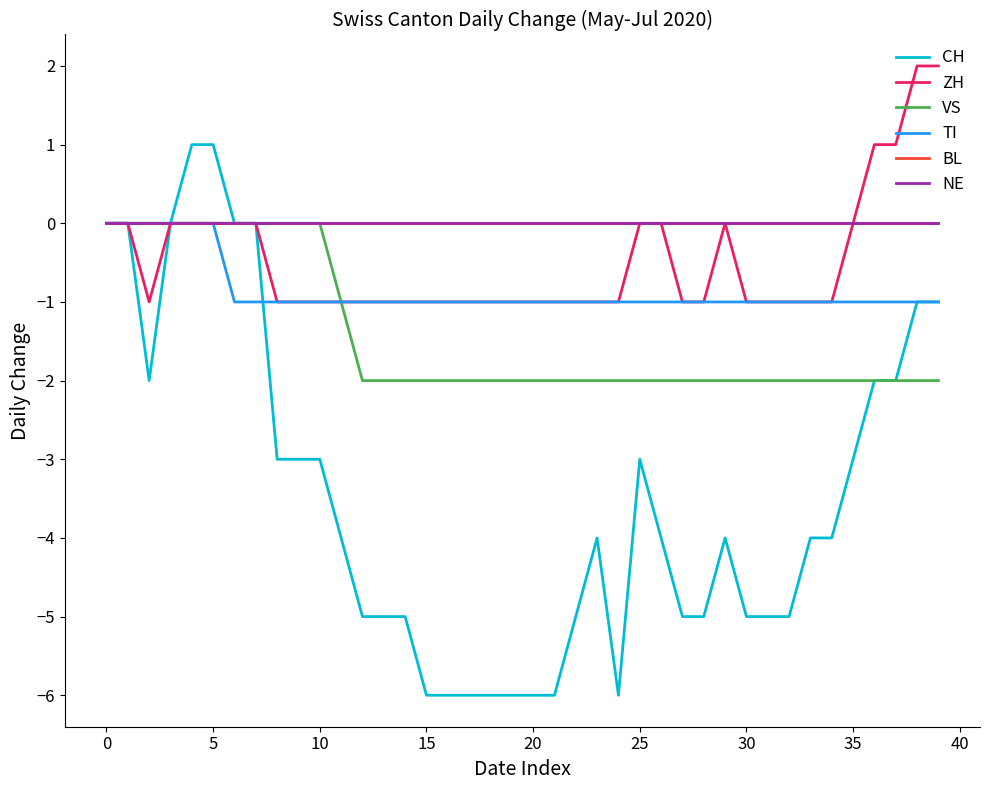

Reading right to left, list all the values displayed in this chart.

CH: -1	-1	-2	-2	-3	-4	-4	-5	-5	-5	-4	-5	-5	-4	-3	-6	-4	-5	-6	-6	-6	-6	-6	-6	-6	-5	-5	-5	-4	-3	-3	-3	0	0	1	1	0	-2	0	0
ZH: 2	2	1	1	0	-1	-1	-1	-1	-1	0	-1	-1	0	0	-1	-1	-1	-1	-1	-1	-1	-1	-1	-1	-1	-1	-1	-1	-1	-1	-1	0	0	0	0	0	-1	0	0
VS: -2	-2	-2	-2	-2	-2	-2	-2	-2	-2	-2	-2	-2	-2	-2	-2	-2	-2	-2	-2	-2	-2	-2	-2	-2	-2	-2	-2	-1	0	0	0	0	0	0	0	0	0	0	0
TI: -1	-1	-1	-1	-1	-1	-1	-1	-1	-1	-1	-1	-1	-1	-1	-1	-1	-1	-1	-1	-1	-1	-1	-1	-1	-1	-1	-1	-1	-1	-1	-1	-1	-1	0	0	0	0	0	0
BL: 0	0	0	0	0	0	0	0	0	0	0	0	0	0	0	0	0	0	0	0	0	0	0	0	0	0	0	0	0	0	0	0	0	0	0	0	0	0	0	0
NE: 0	0	0	0	0	0	0	0	0	0	0	0	0	0	0	0	0	0	0	0	0	0	0	0	0	0	0	0	0	0	0	0	0	0	0	0	0	0	0	0